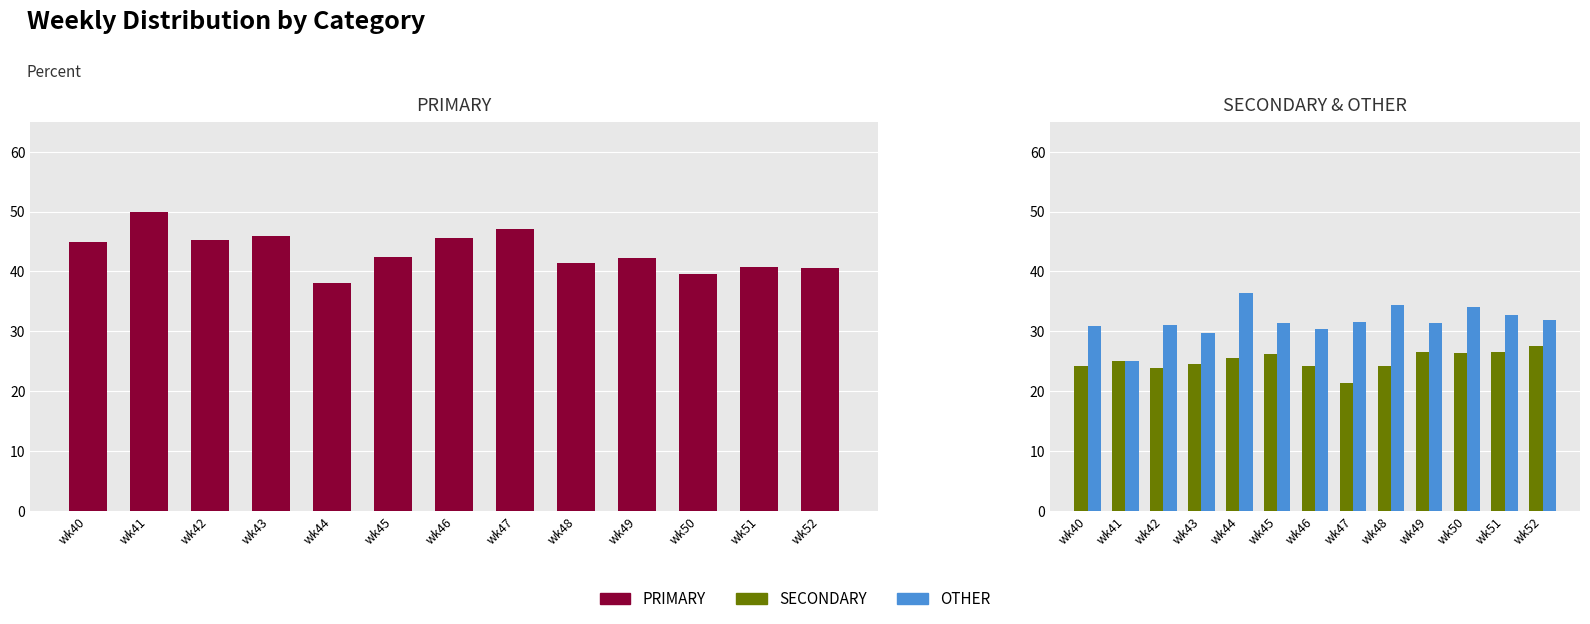

Reading right to left, list all the values displayed in this chart.

PRIMARY: 40.5	40.8	39.5	42.2	41.4	47.1	45.5	42.5	38.0	45.8	45.2	50.0	44.9
SECONDARY: 27.5	26.5	26.4	26.4	24.2	21.4	24.1	26.2	25.6	24.5	23.9	25.0	24.2
OTHER: 31.9	32.7	34.1	31.3	34.3	31.5	30.4	31.3	36.4	29.7	31.0	25.0	30.9